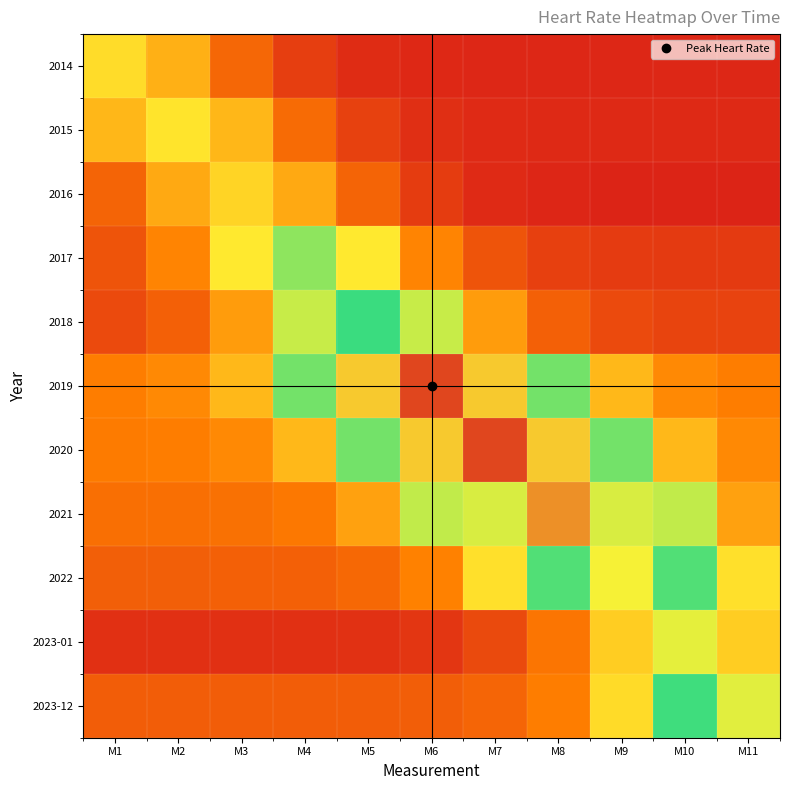

What is the greatest value displayed?

97.0